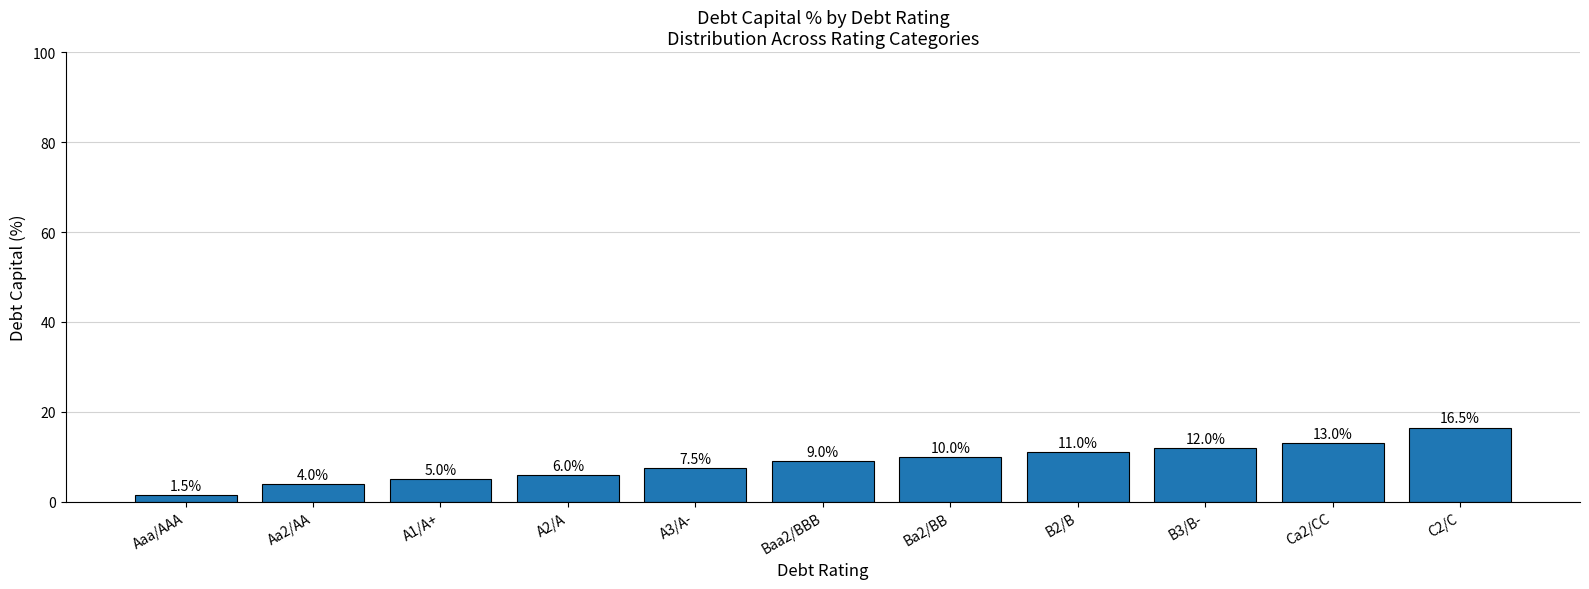

Which category has the lowest value across all series?

Aaa/AAA